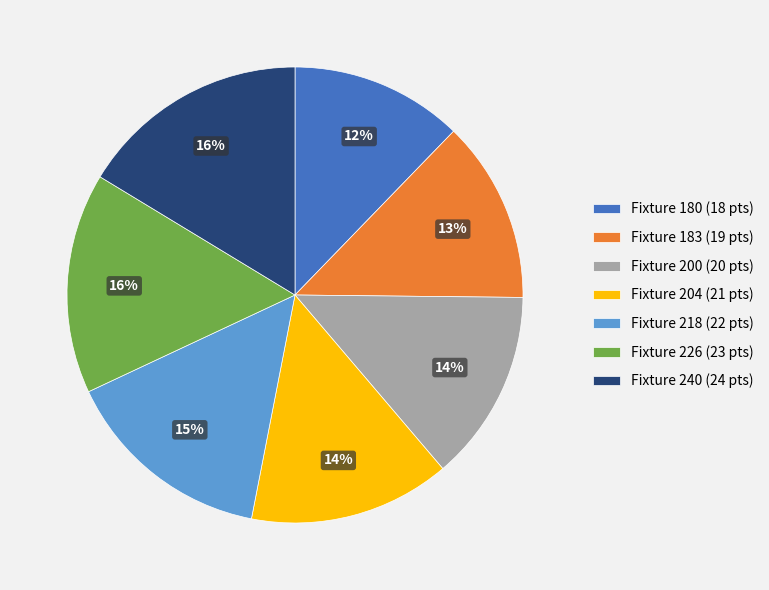

To the nearest percent, what is the difference between the Fixture 200 (20 pts) and Fixture 183 (19 pts) slice percentages?

1%